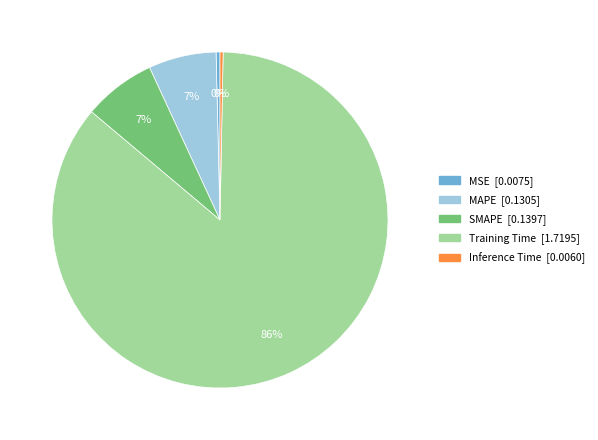

How many segments does this pie chart have?

5